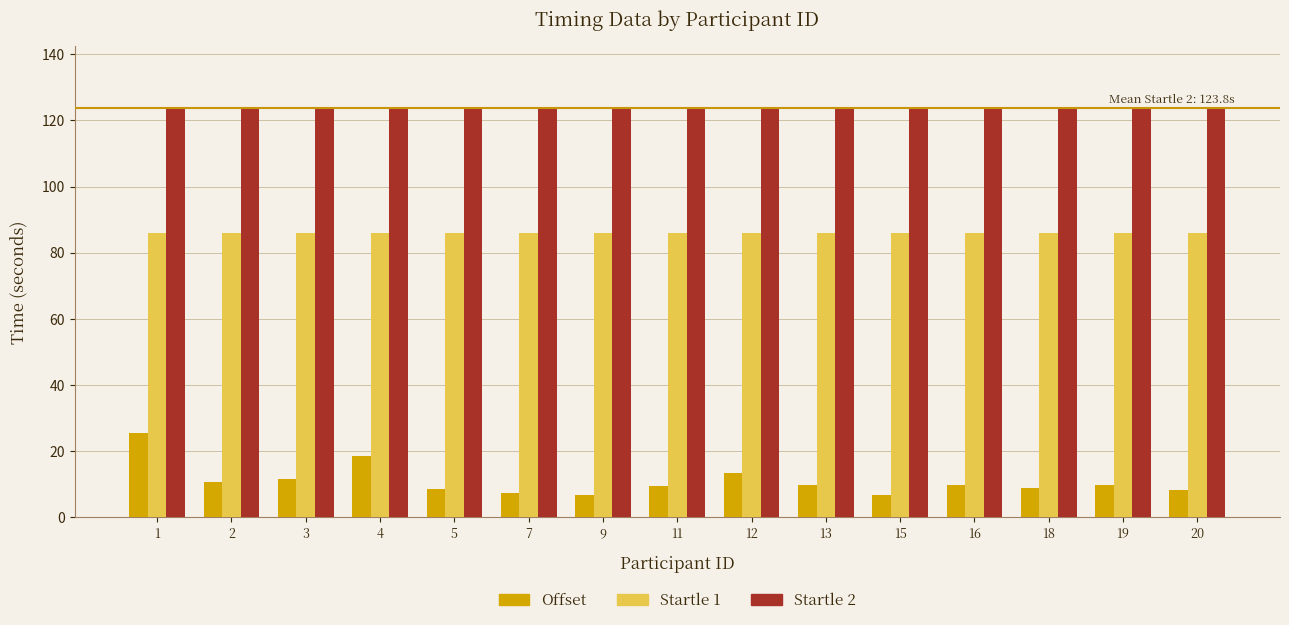

The Startle 1 series shows 86.1 at 9. True or false?

True